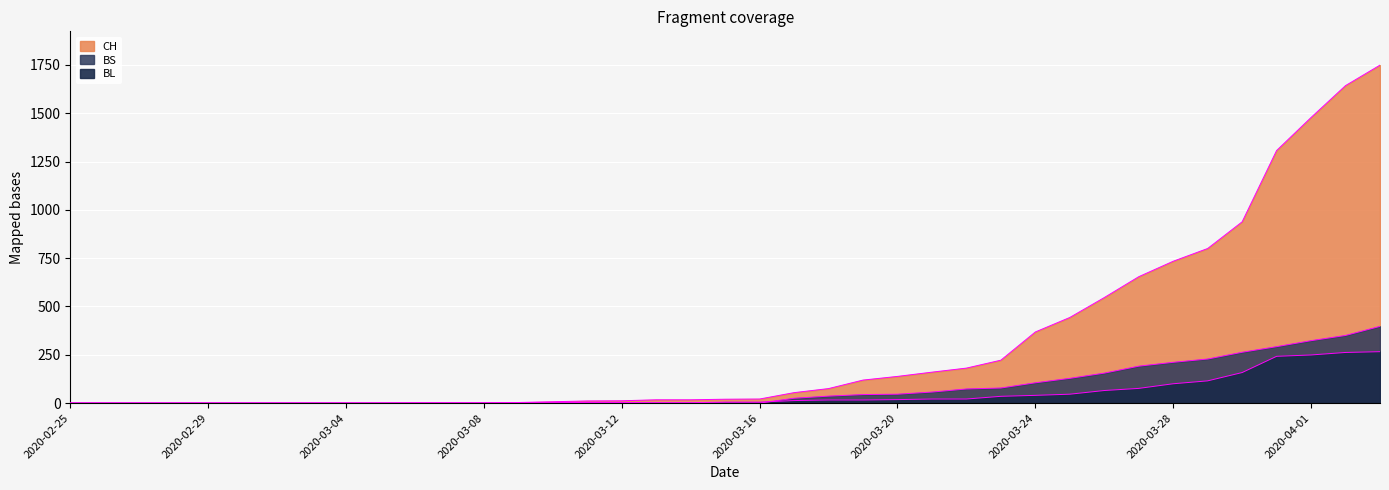

Rank the series at 2020-03-31 from highest to lowest value.

CH, BS, BL